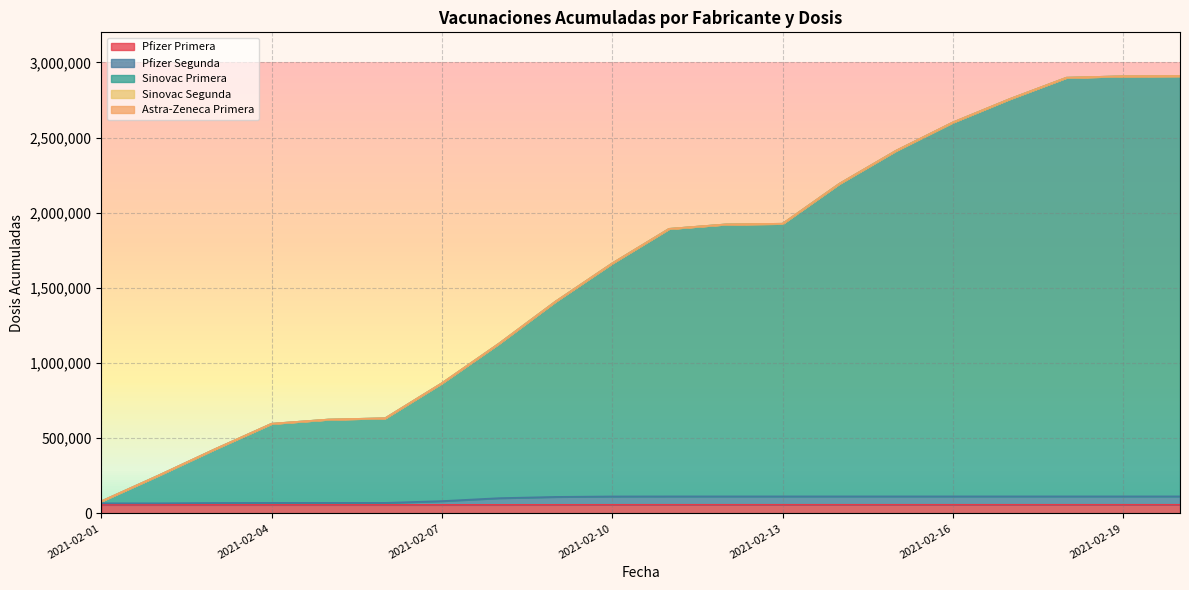

At which label is Pfizer Primera closest to 57333?

2021-02-09